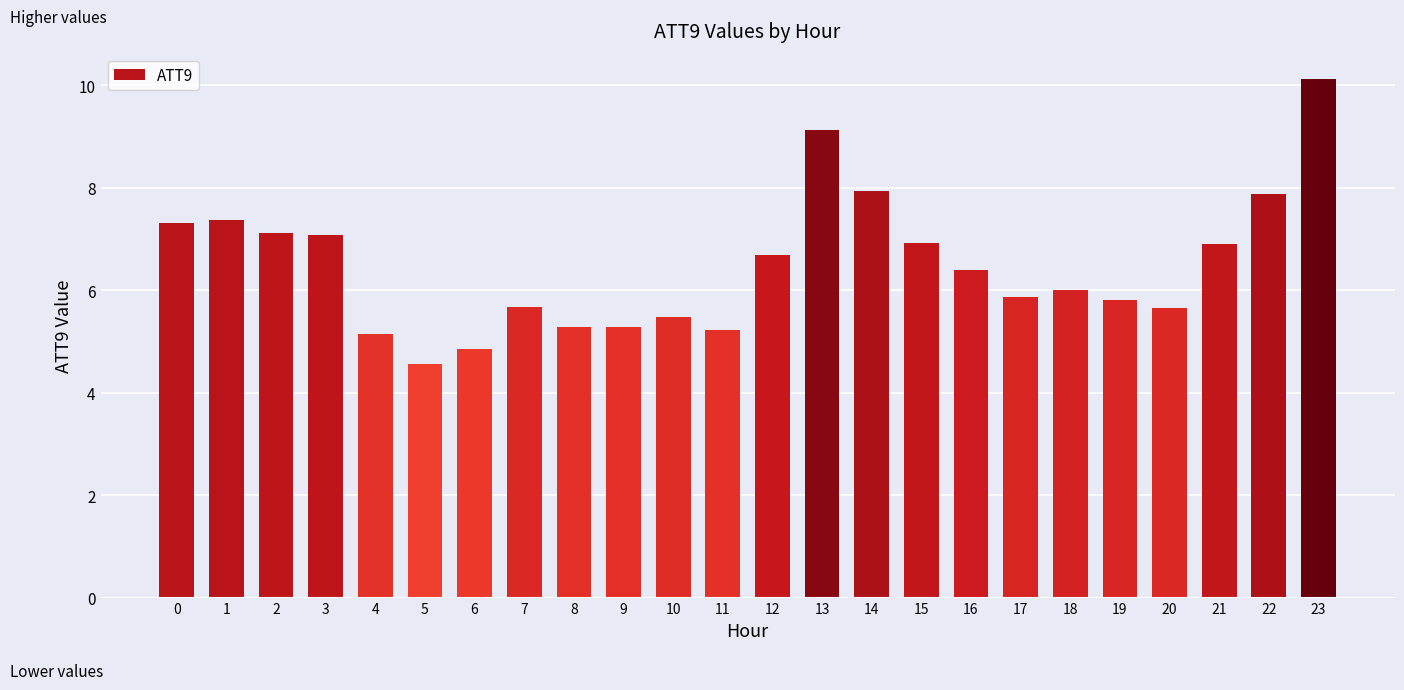

Is it true that the value at 15 is 1.6?

False